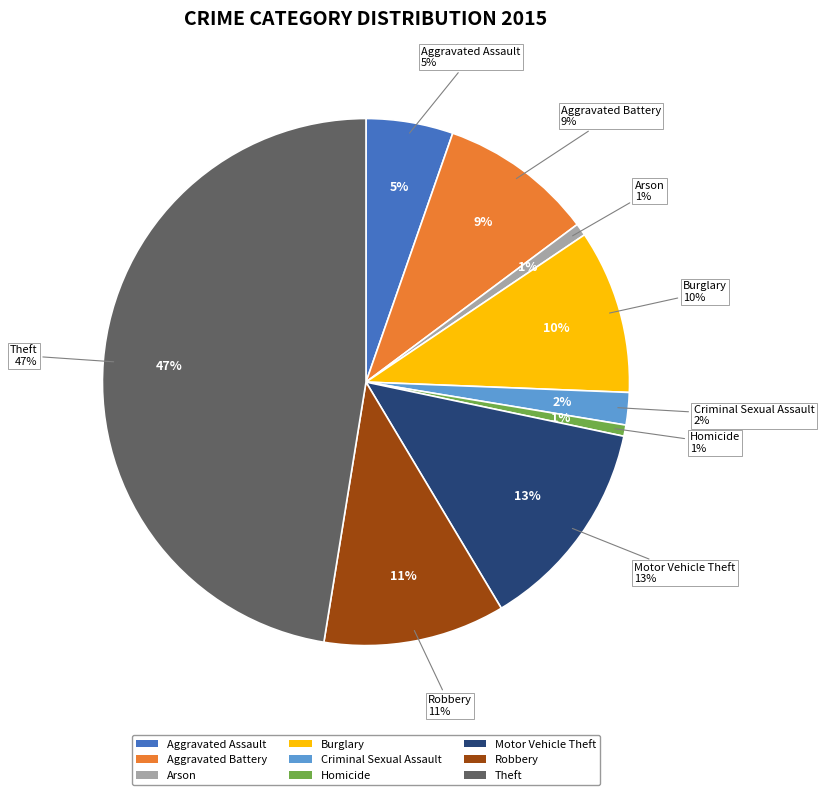

Which category has the biggest portion of the pie?

Theft